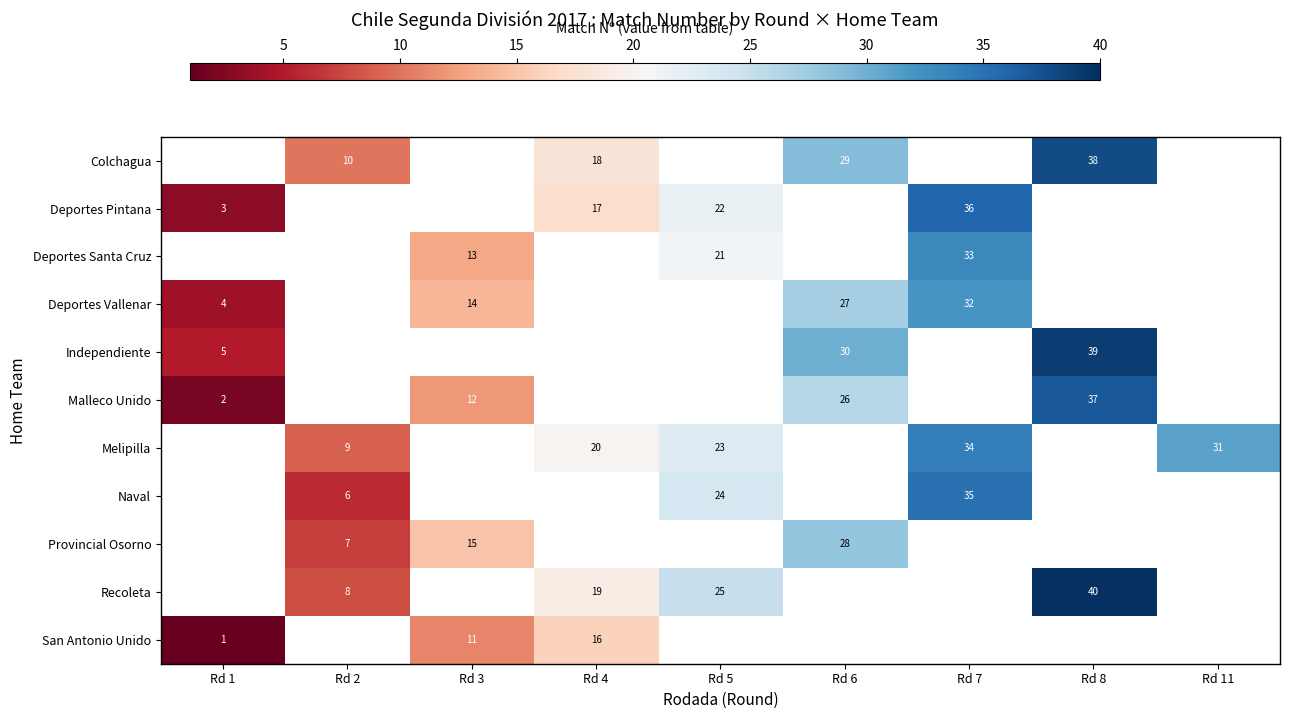

Which series has the widest spread of values?

Malleco Unido